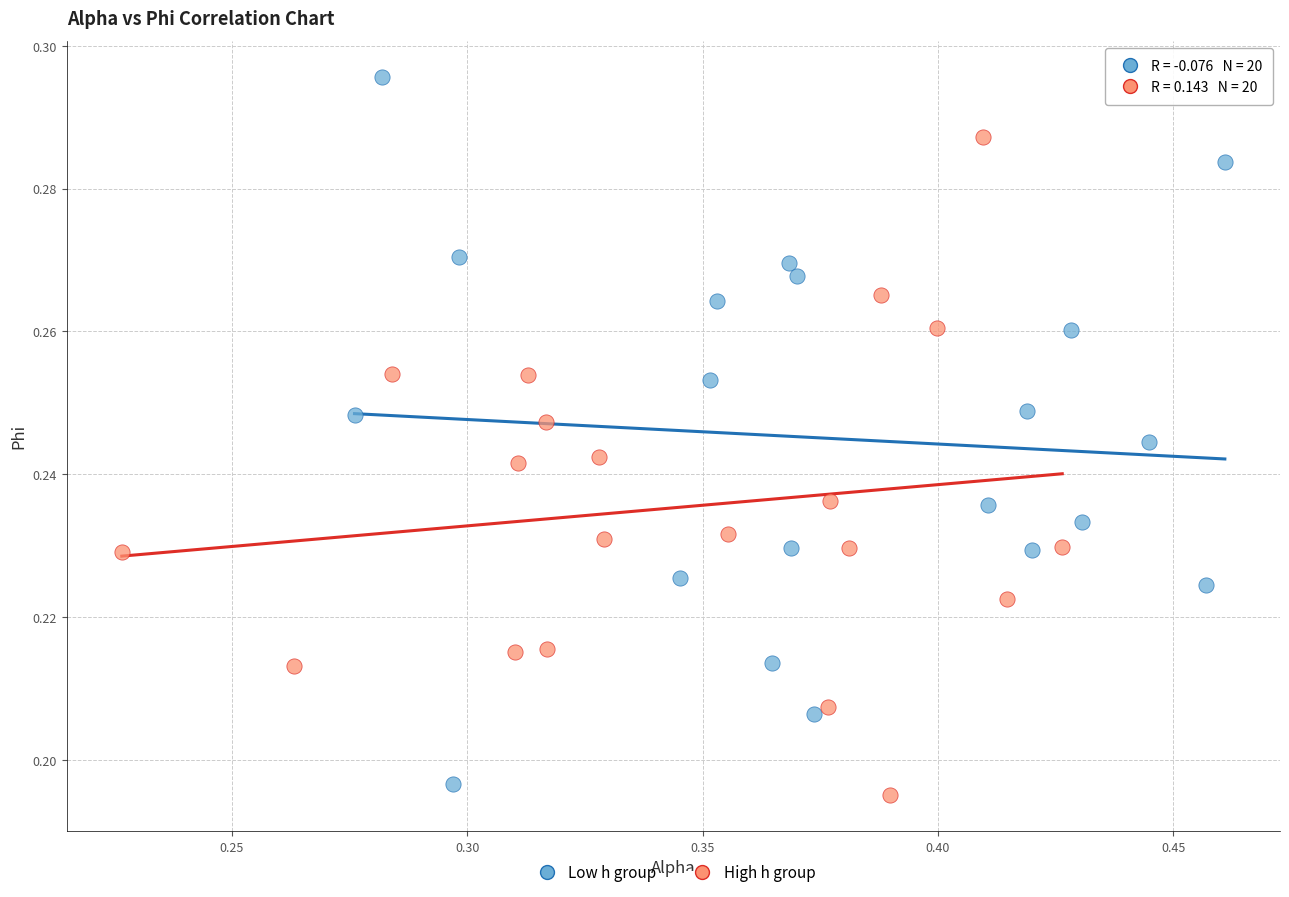

Which series has the widest spread of Y values?

Low h group